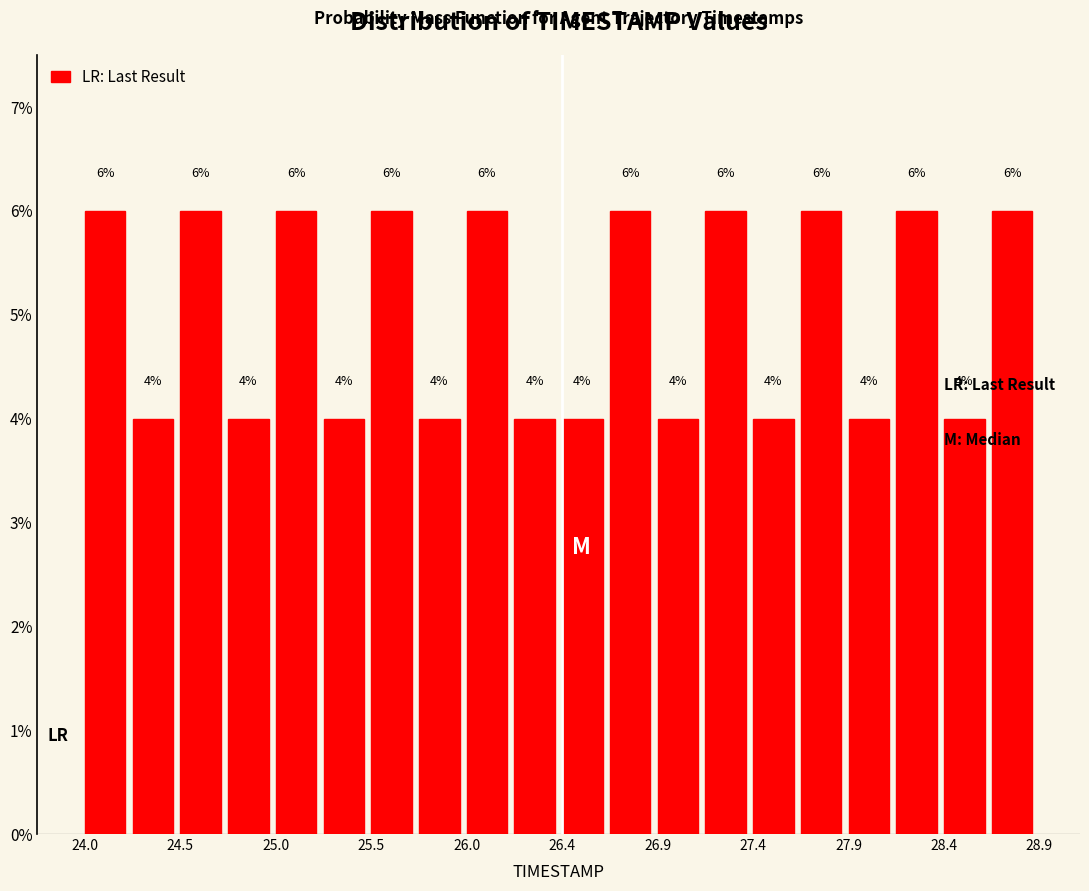

Reading left to right, transcribe this chart: for each bar, give the range it covers on the x-axis and its height. The bar edges are not printed on the chart, so give them approximately, as read against the axis.

24.000 to 24.245: 6
24.245 to 24.490: 4
24.490 to 24.735: 6
24.735 to 24.980: 4
24.980 to 25.225: 6
25.225 to 25.470: 4
25.470 to 25.715: 6
25.715 to 25.960: 4
25.960 to 26.205: 6
26.205 to 26.450: 4
26.450 to 26.695: 4
26.695 to 26.940: 6
26.940 to 27.185: 4
27.185 to 27.430: 6
27.430 to 27.675: 4
27.675 to 27.920: 6
27.920 to 28.165: 4
28.165 to 28.410: 6
28.410 to 28.655: 4
28.655 to 28.900: 6